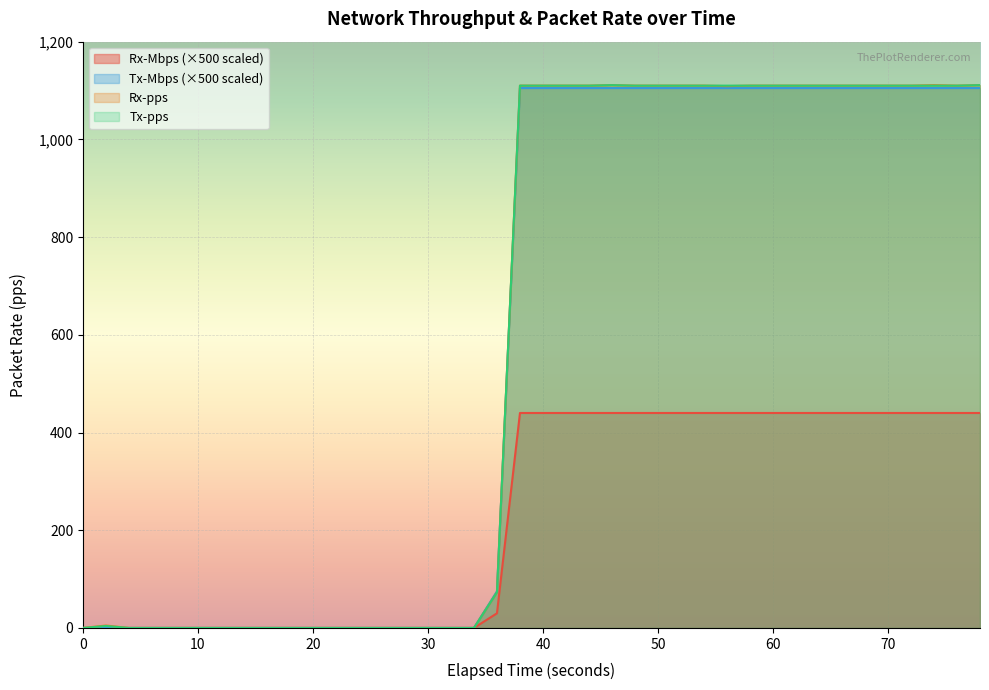

Which series has the largest total across all categories?

Rx-pps